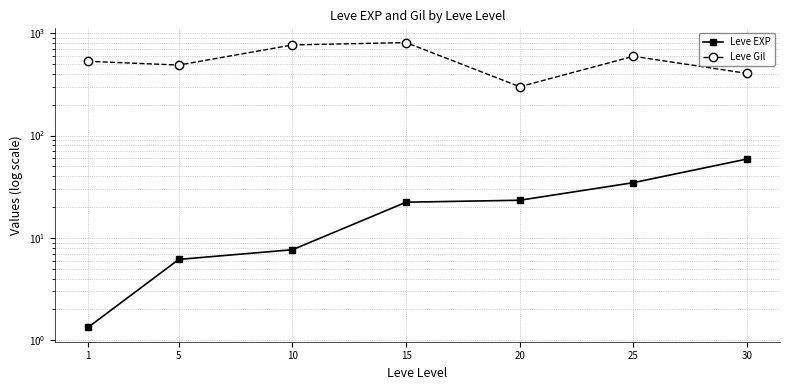

What is the difference between the highest and lowest values at 30?

346.0